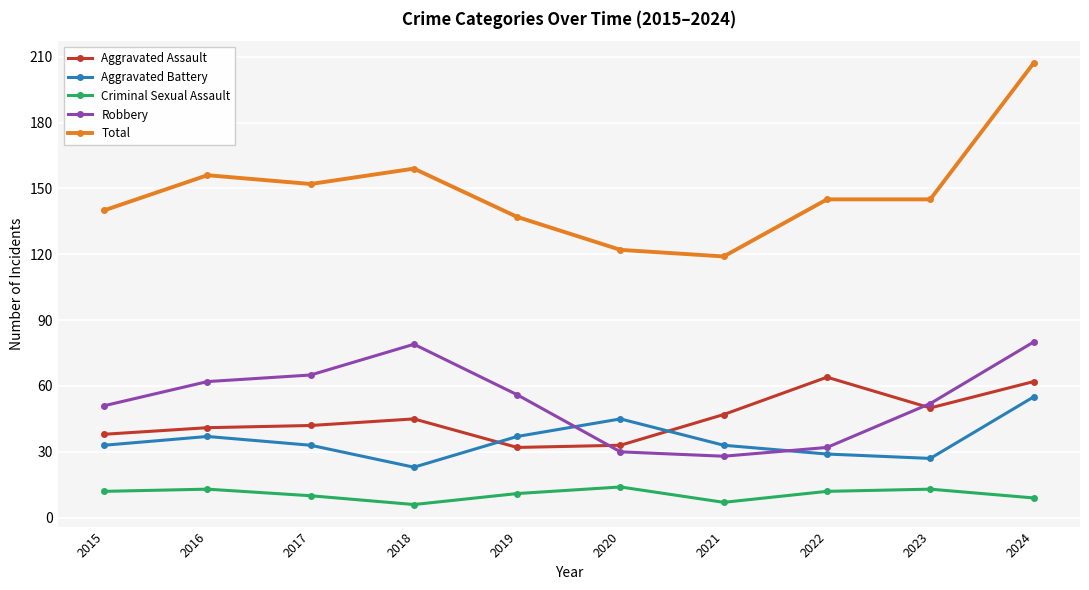

Is the value of Total at 2022 greater than the value of Aggravated Battery at 2015?

Yes